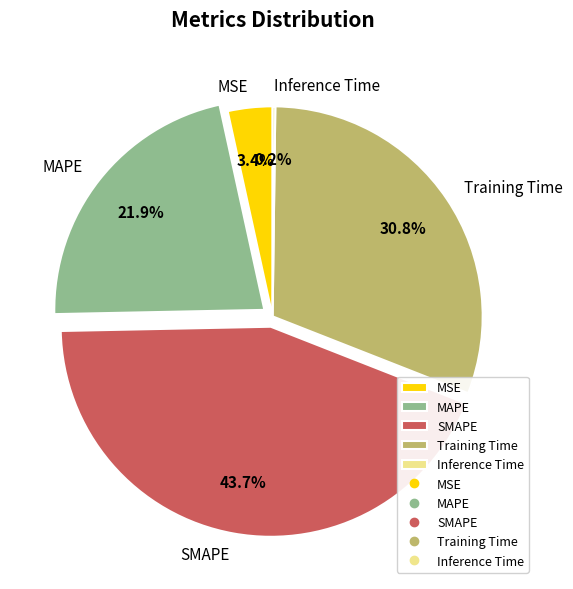

The Training Time slice represents 40% of the pie. True or false?

False